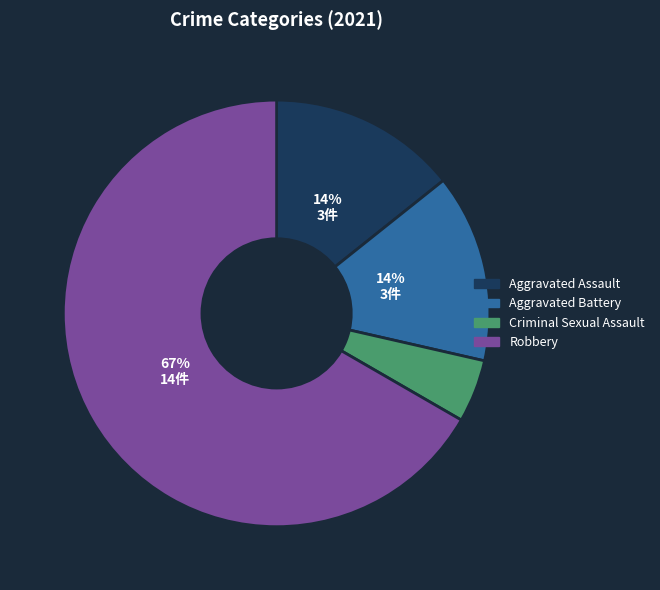

Combined, do Robbery and Criminal Sexual Assault account for over 50%?

Yes